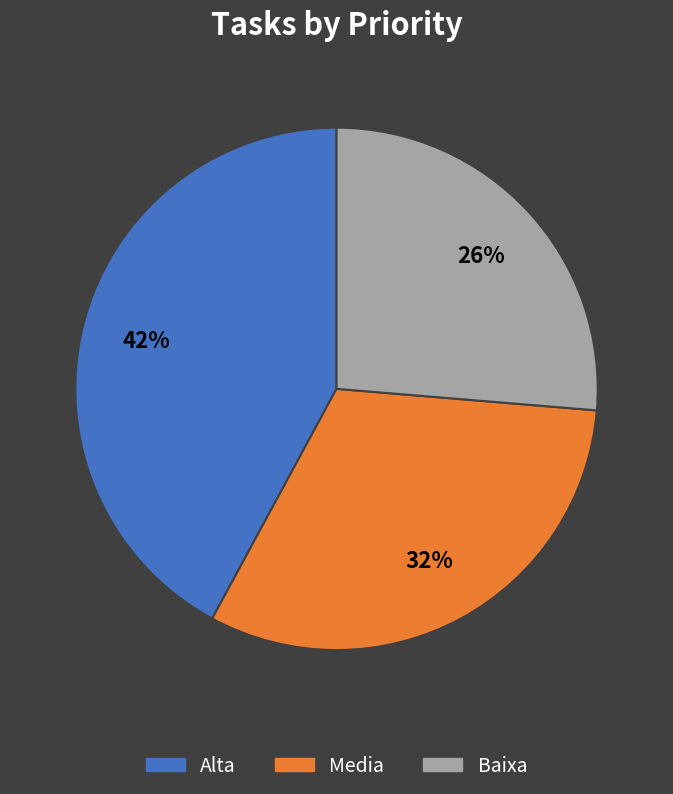

Is there a majority slice in this chart?

No